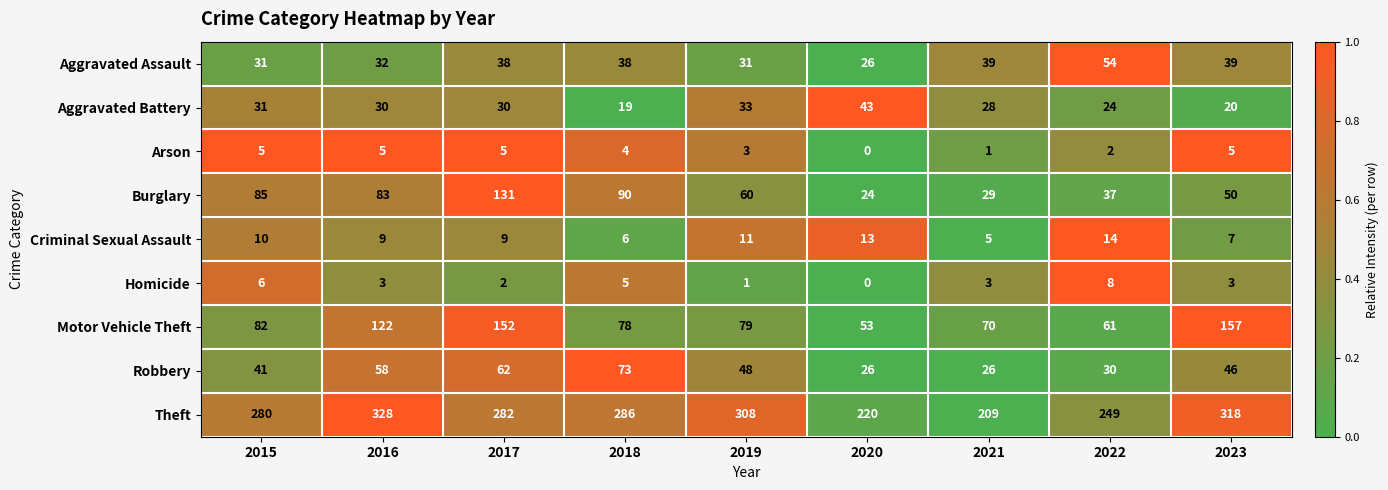

At which label does Motor Vehicle Theft first exceed 79?

2015